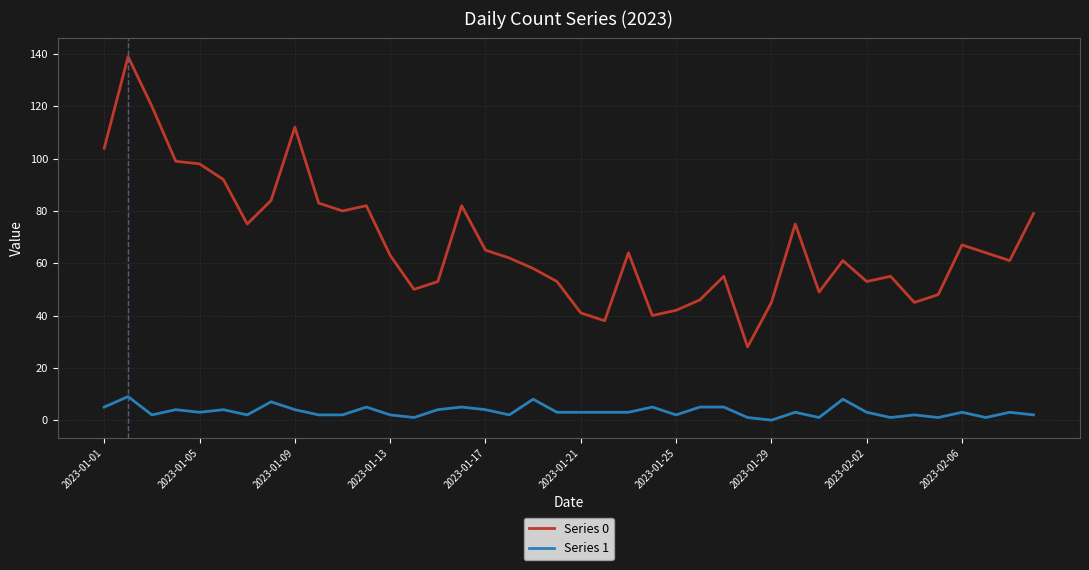

What is the greatest value displayed?

139